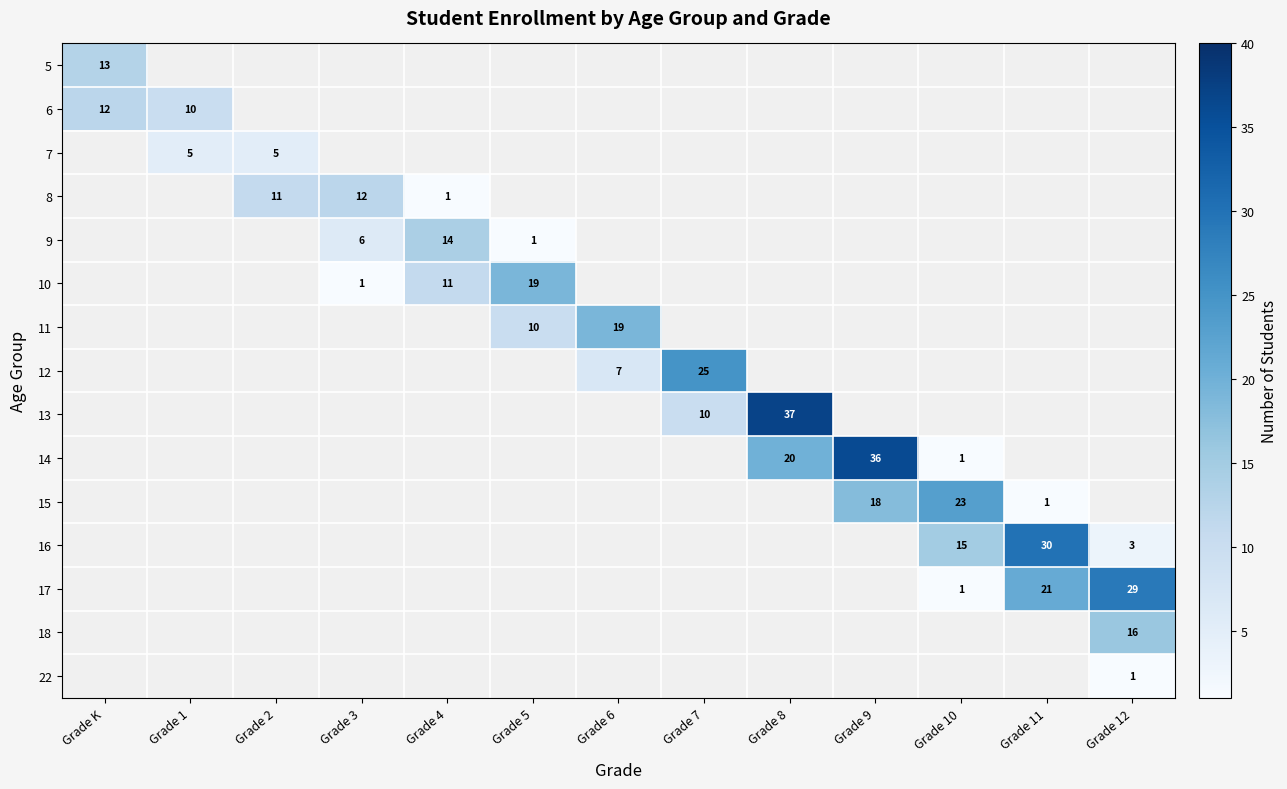

At how many categories does at least one series exceed 2?

13